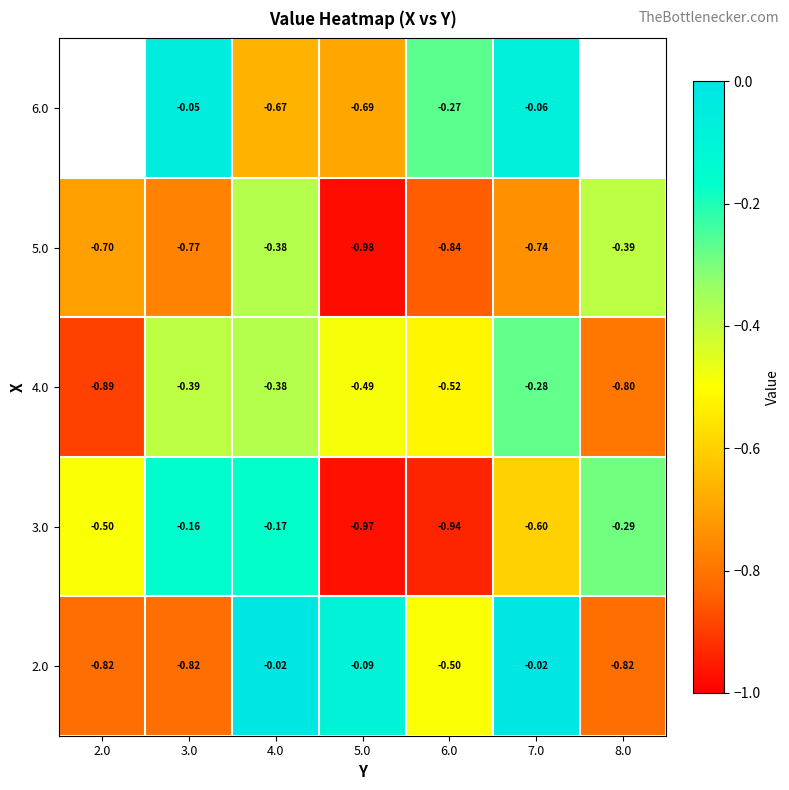

The 5.0 series shows -0.6 at 8.0. True or false?

False